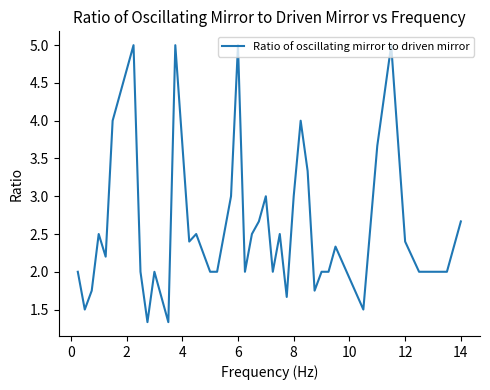

Does the chart have visible grid lines?

No